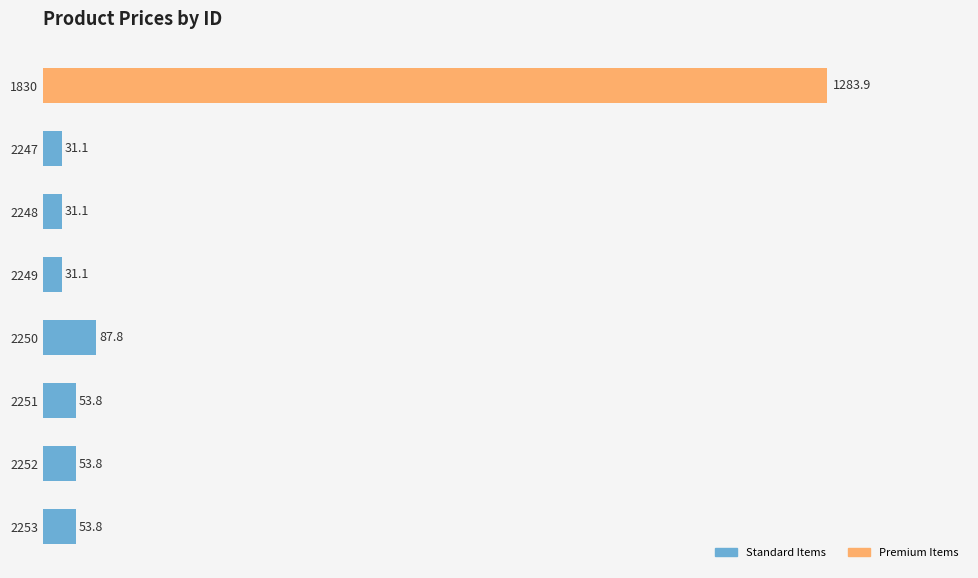

How many distinct data groups are displayed?

2